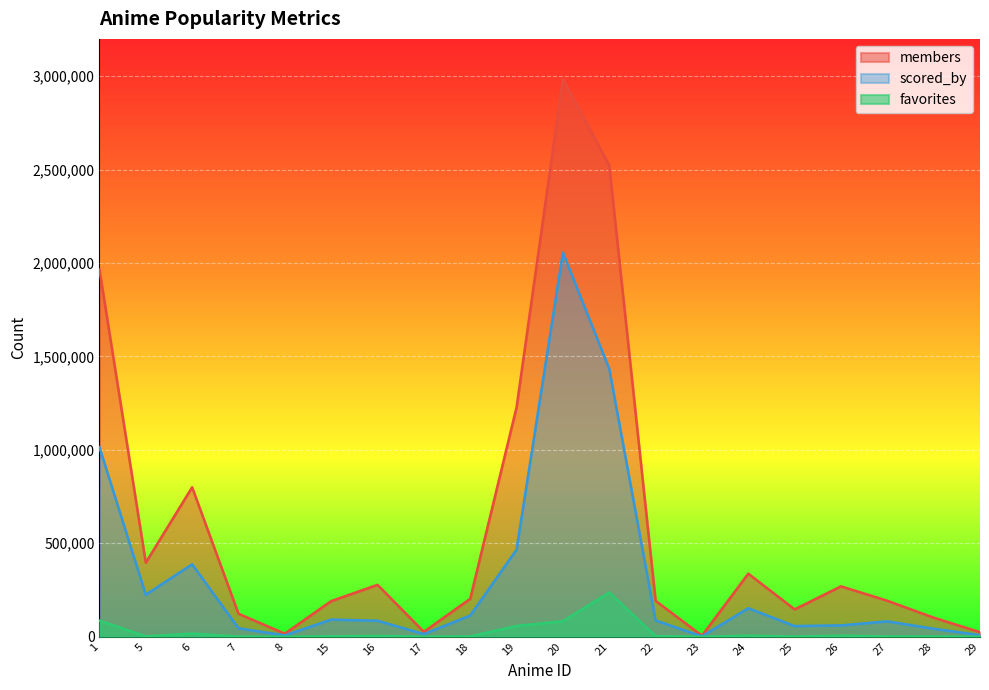

True or false: favorites and scored_by cross at least once.

False